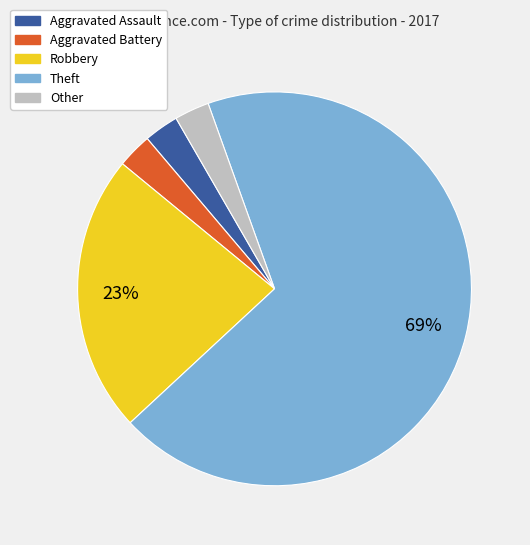

To the nearest percent, what percentage of the pie is Aggravated Battery?

3%